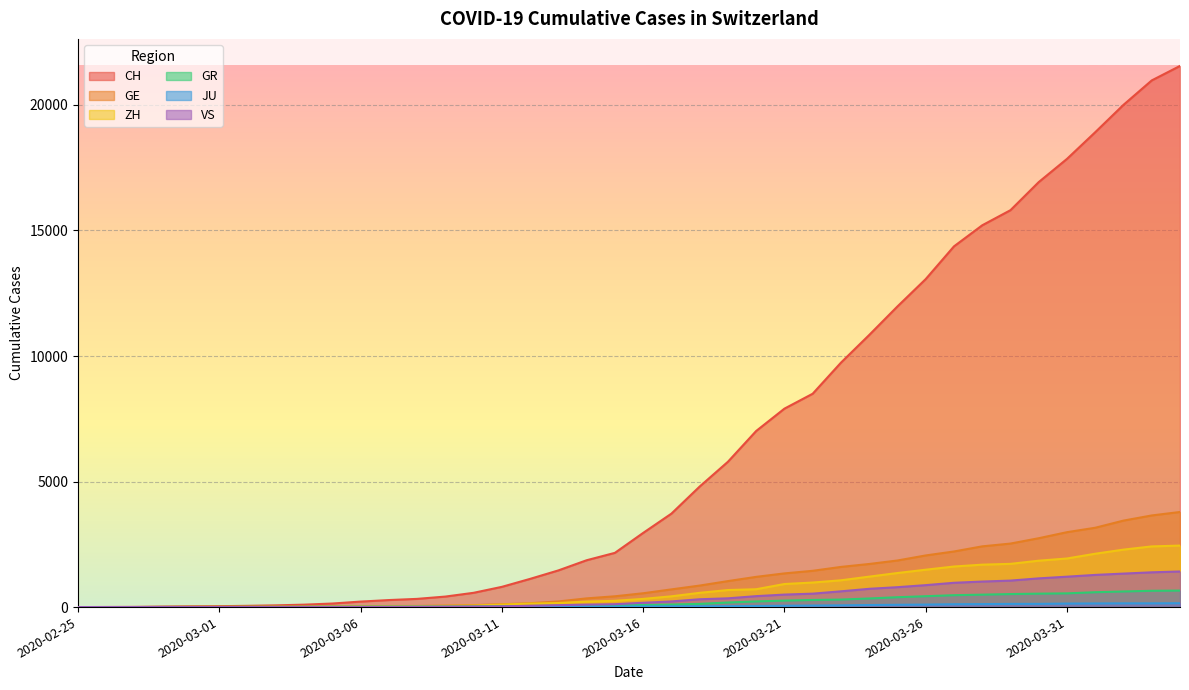

What is the greatest value displayed?

21554